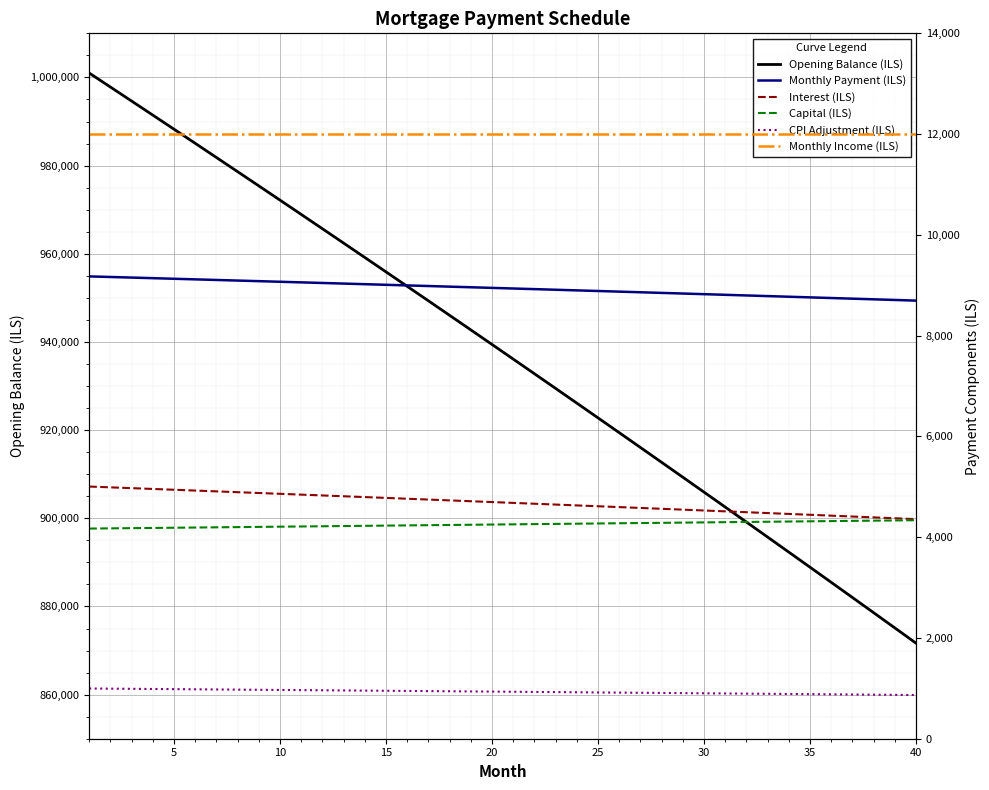

What is the maximum value for Opening Balance (ILS)?

1001000.0